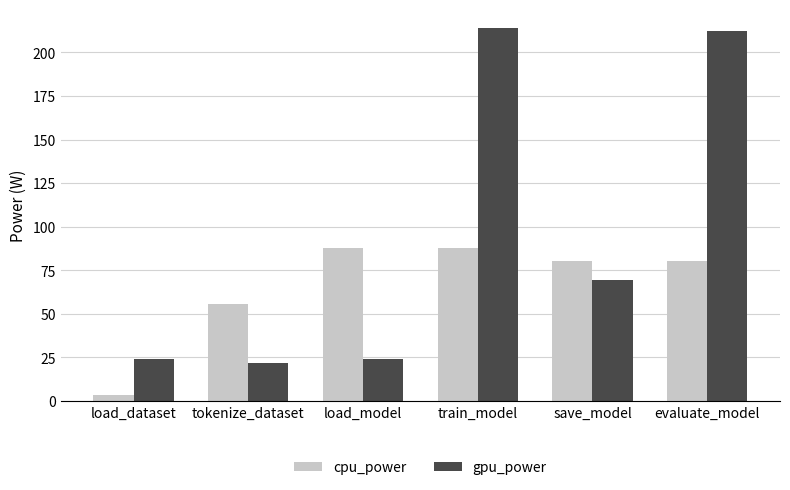

What position from the left is evaluate_model?

6